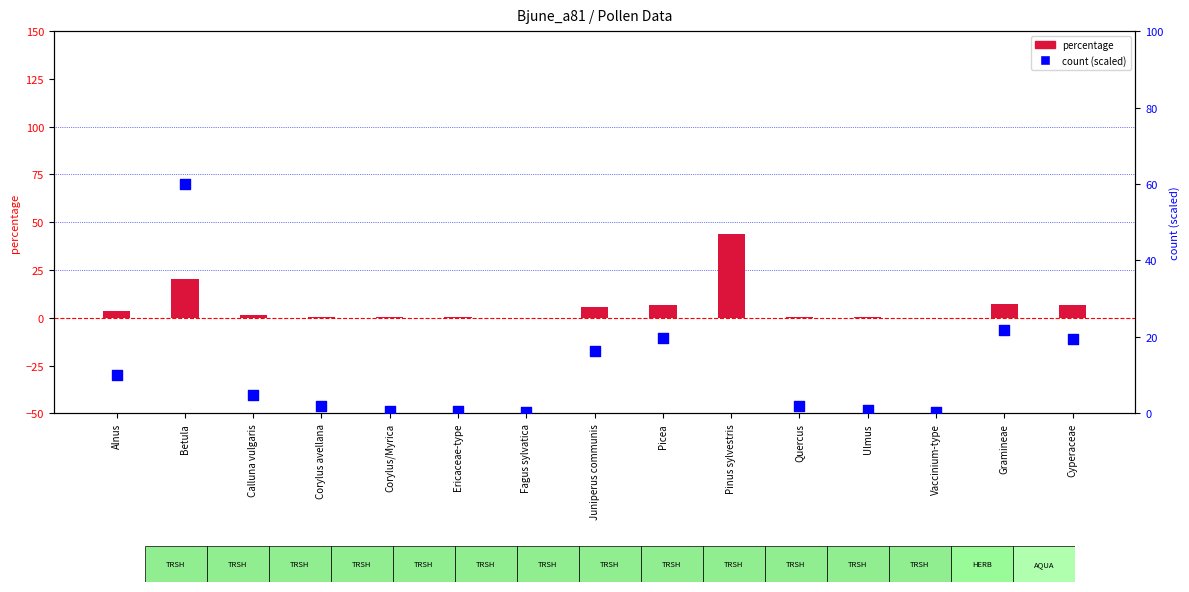

What are all the series names shown in the legend?

percentage, count (scaled)